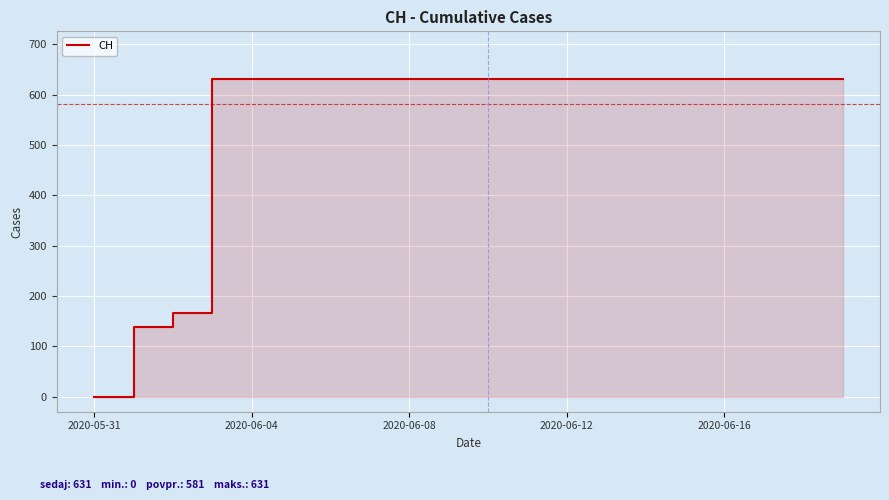

What is the average value?

552